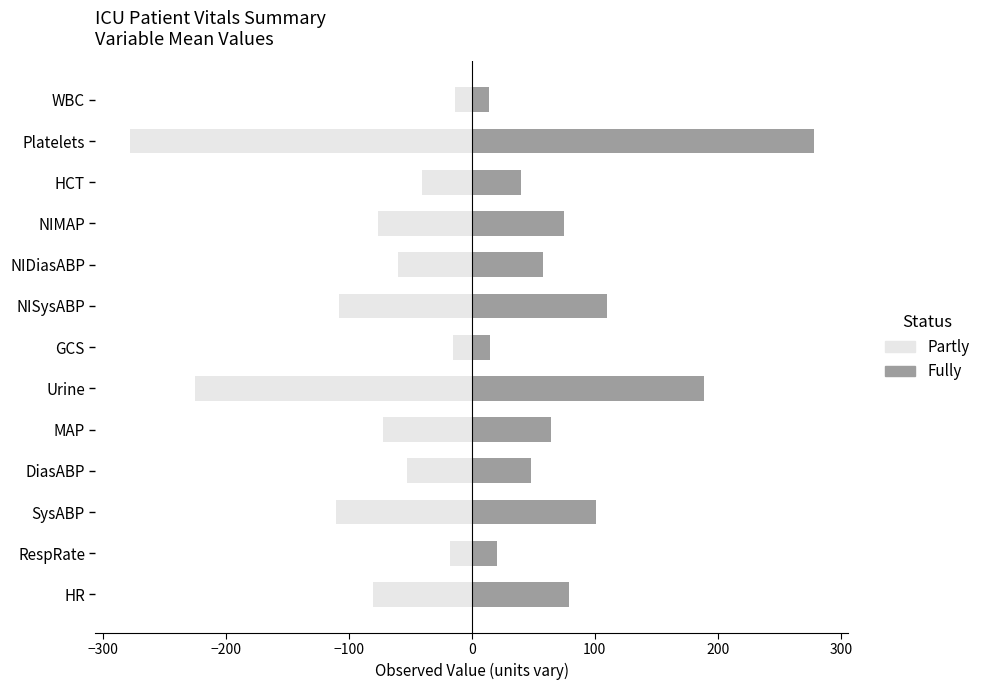

Is the value of Partly at WBC greater than the value of Fully at NIMAP?

No